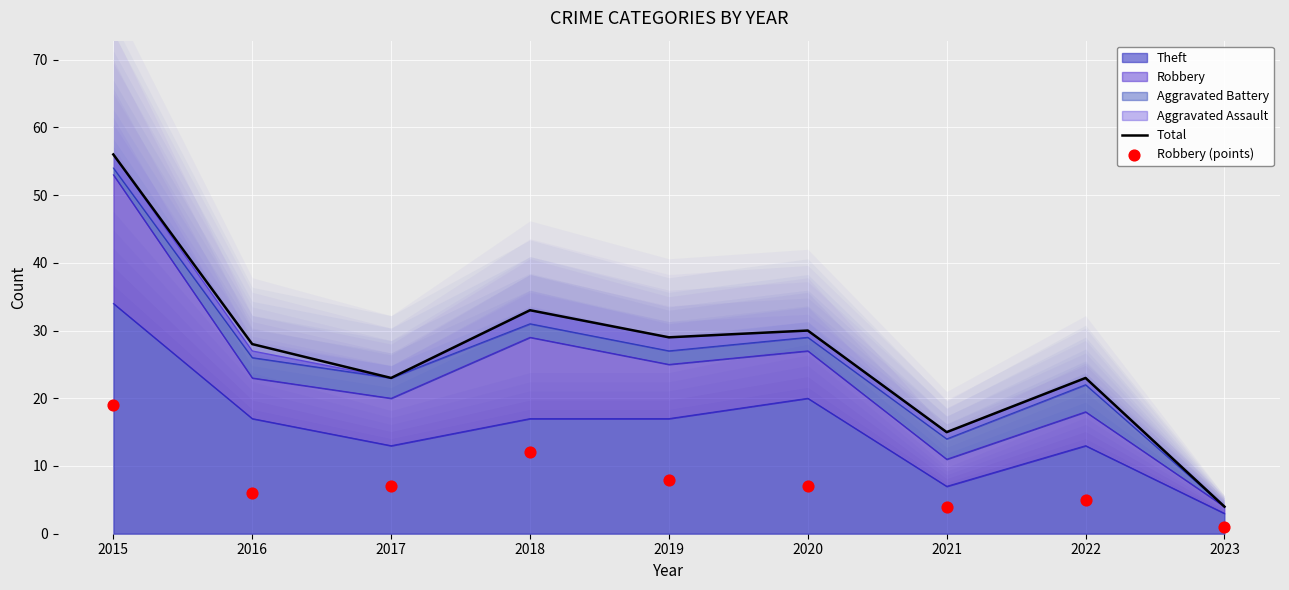

At how many categories does at least one series exceed 51?

1